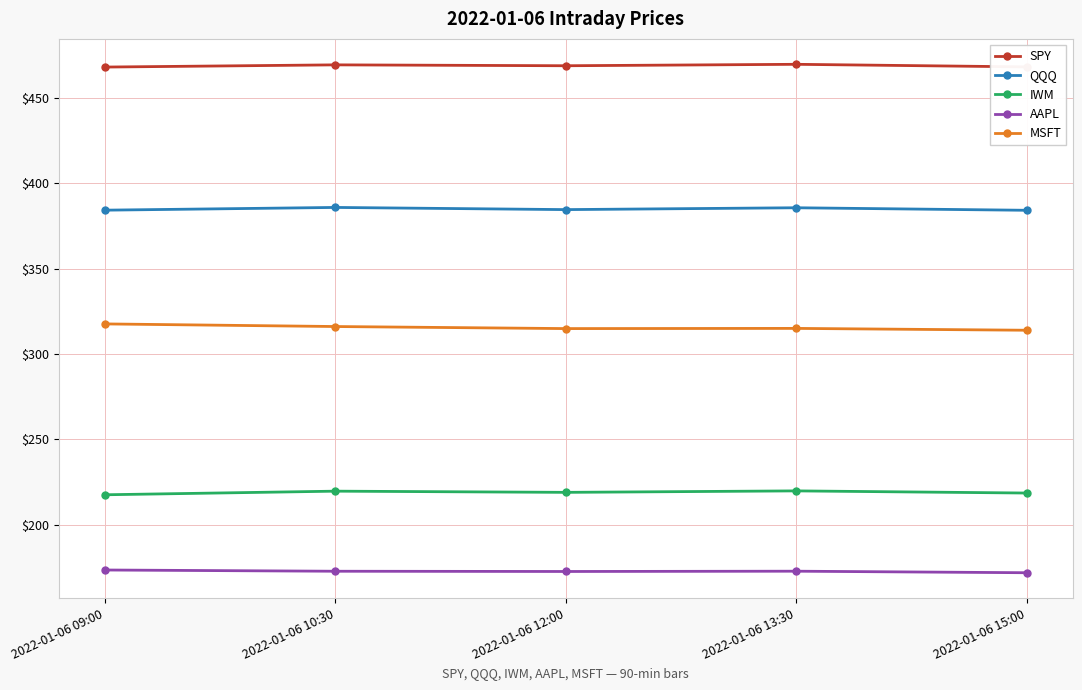

What is the label of the 3rd point from the left?

2022-01-06 12:00